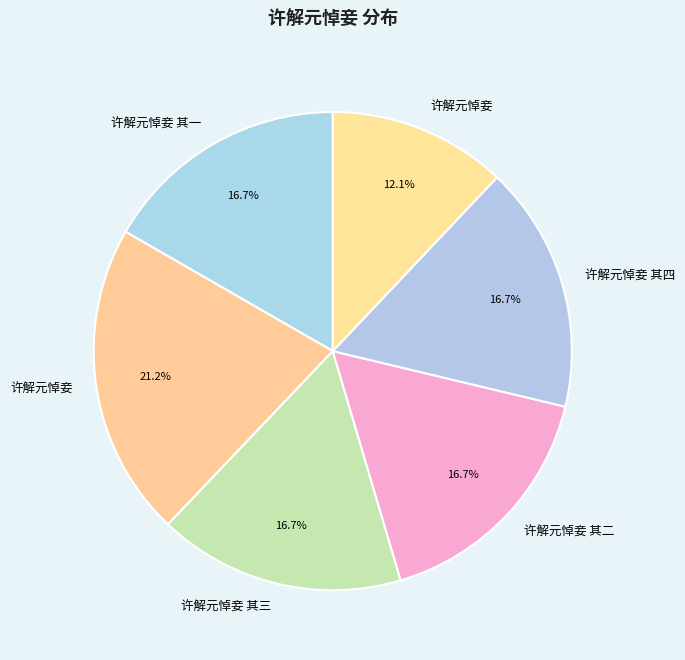

Does any single category account for the majority?

No